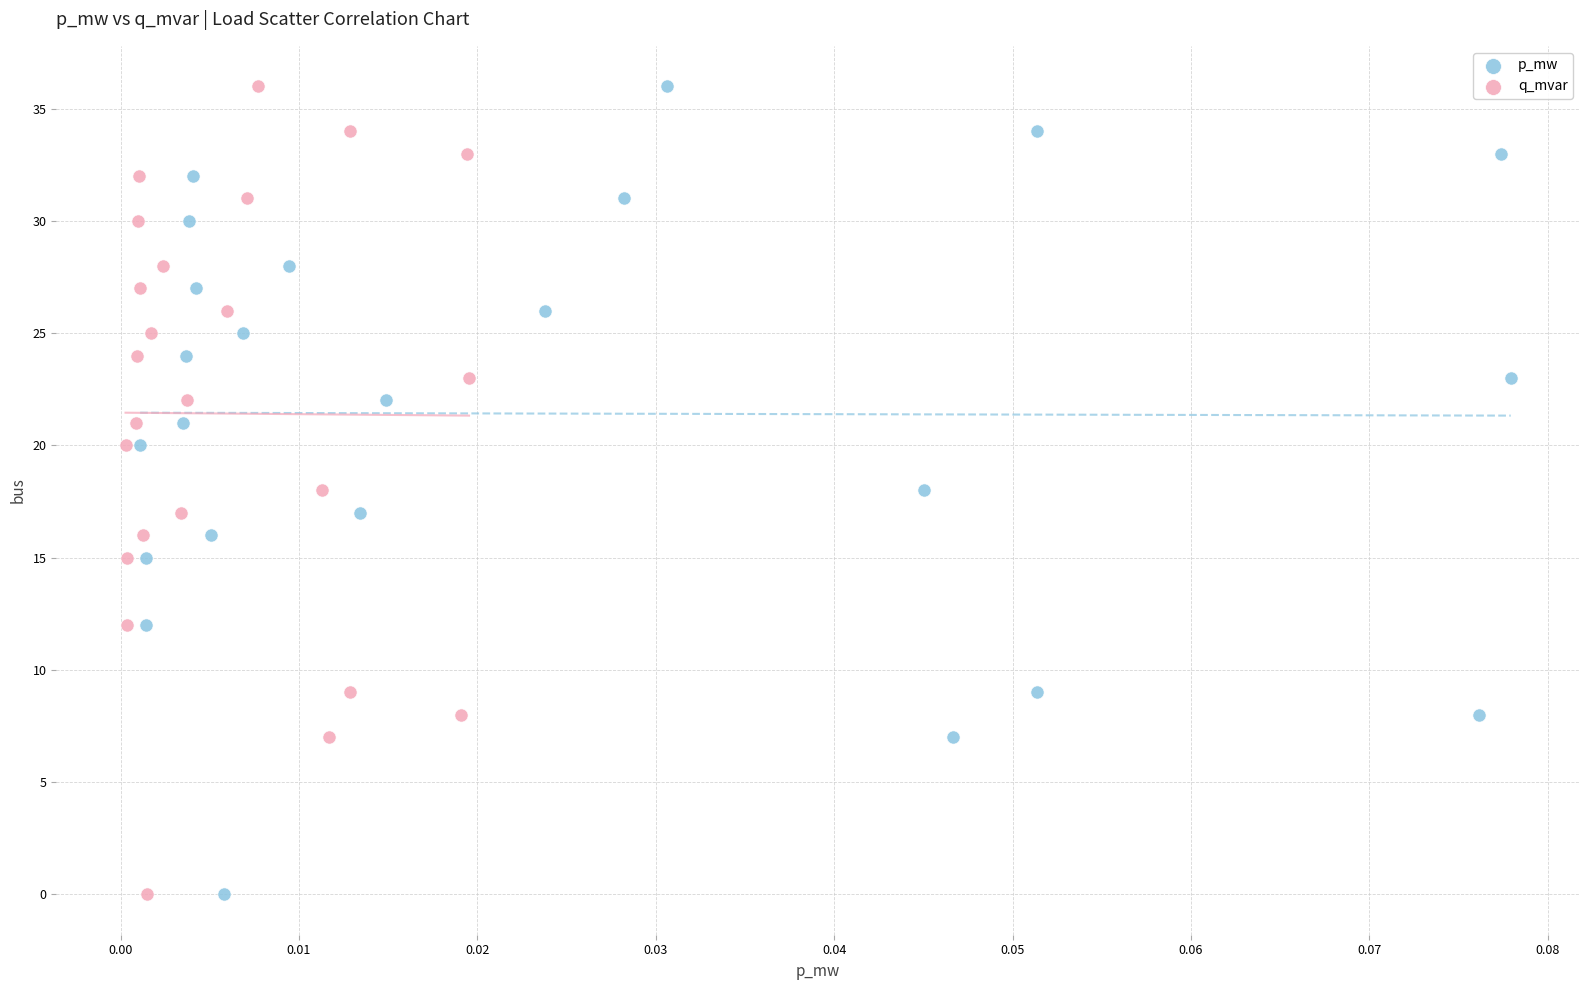

What are all the series names shown in the legend?

p_mw, q_mvar